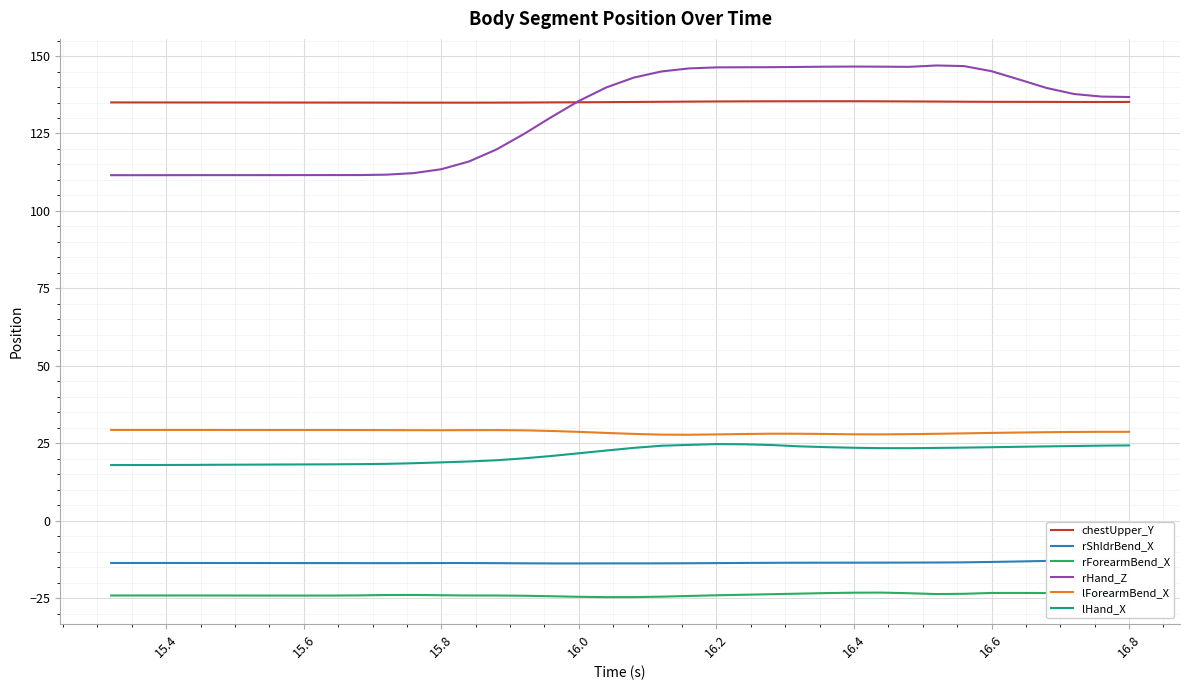

Which series has the widest spread of values?

rHand_Z